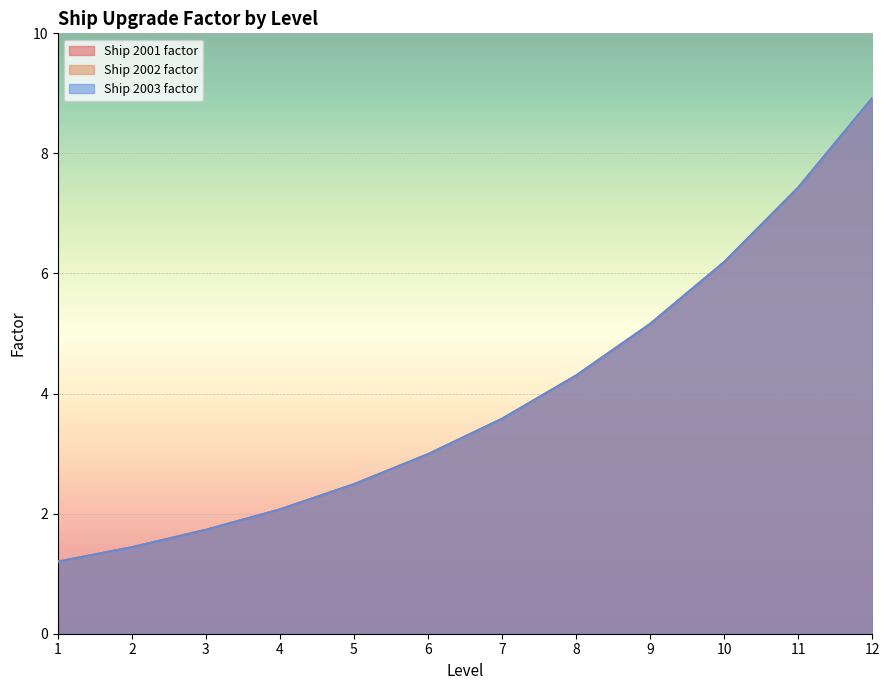

Reading left to right, transcribe all the data shown in this chart.

Ship 2001 factor: 1=1.2	2=1.4	3=1.7	4=2.1	5=2.5	6=3.0	7=3.6	8=4.3	9=5.2	10=6.2	11=7.4	12=8.9
Ship 2002 factor: 1=1.2	2=1.4	3=1.7	4=2.1	5=2.5	6=3.0	7=3.6	8=4.3	9=5.2	10=6.2	11=7.4	12=8.9
Ship 2003 factor: 1=1.2	2=1.4	3=1.7	4=2.1	5=2.5	6=3.0	7=3.6	8=4.3	9=5.2	10=6.2	11=7.4	12=8.9